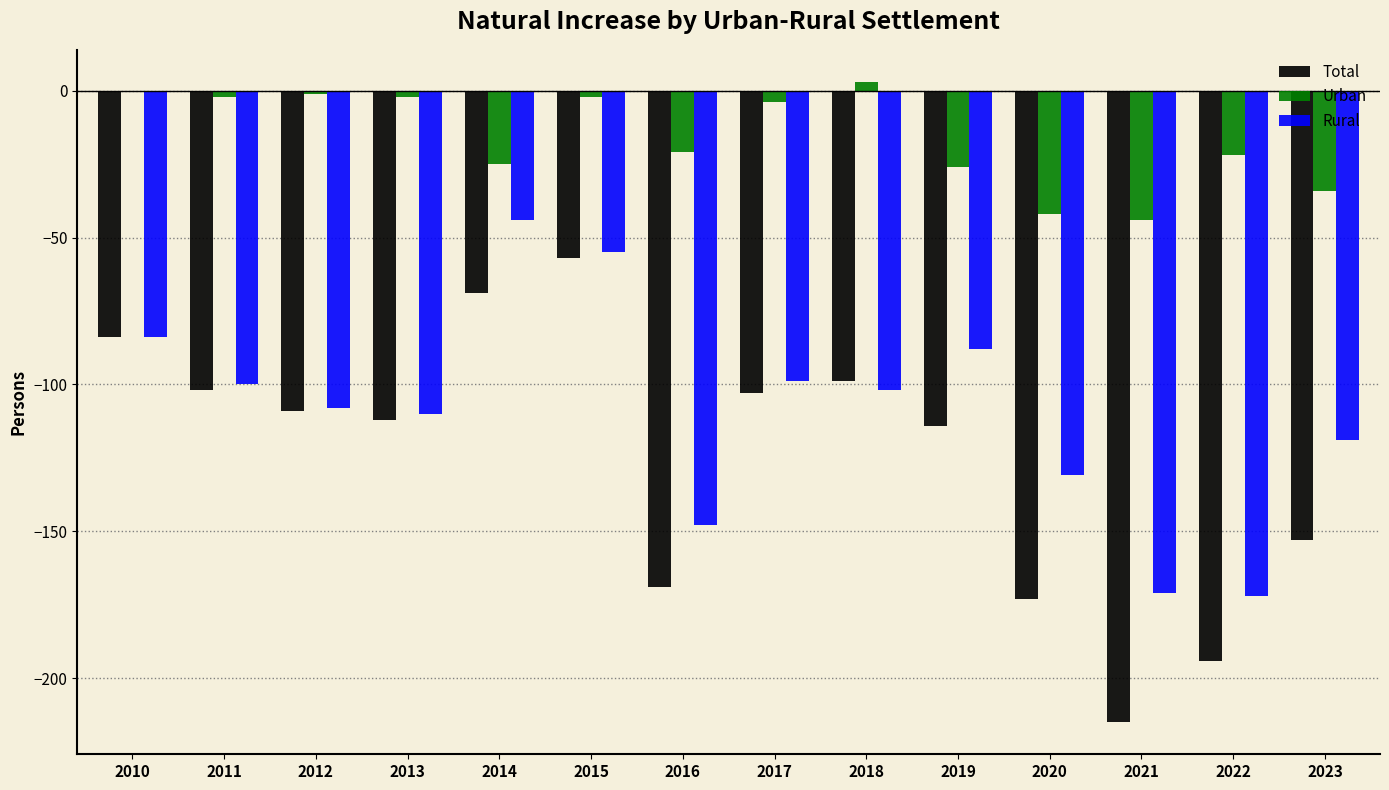

True or false: Rural has a value of -55 at 2019.

False